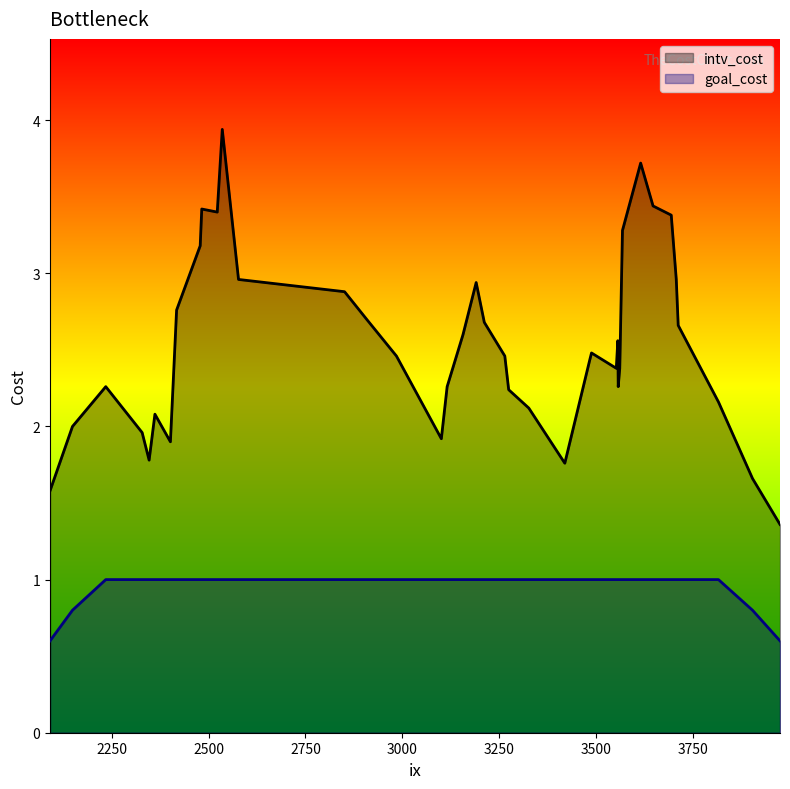

Count the number of categories in the chart.

40